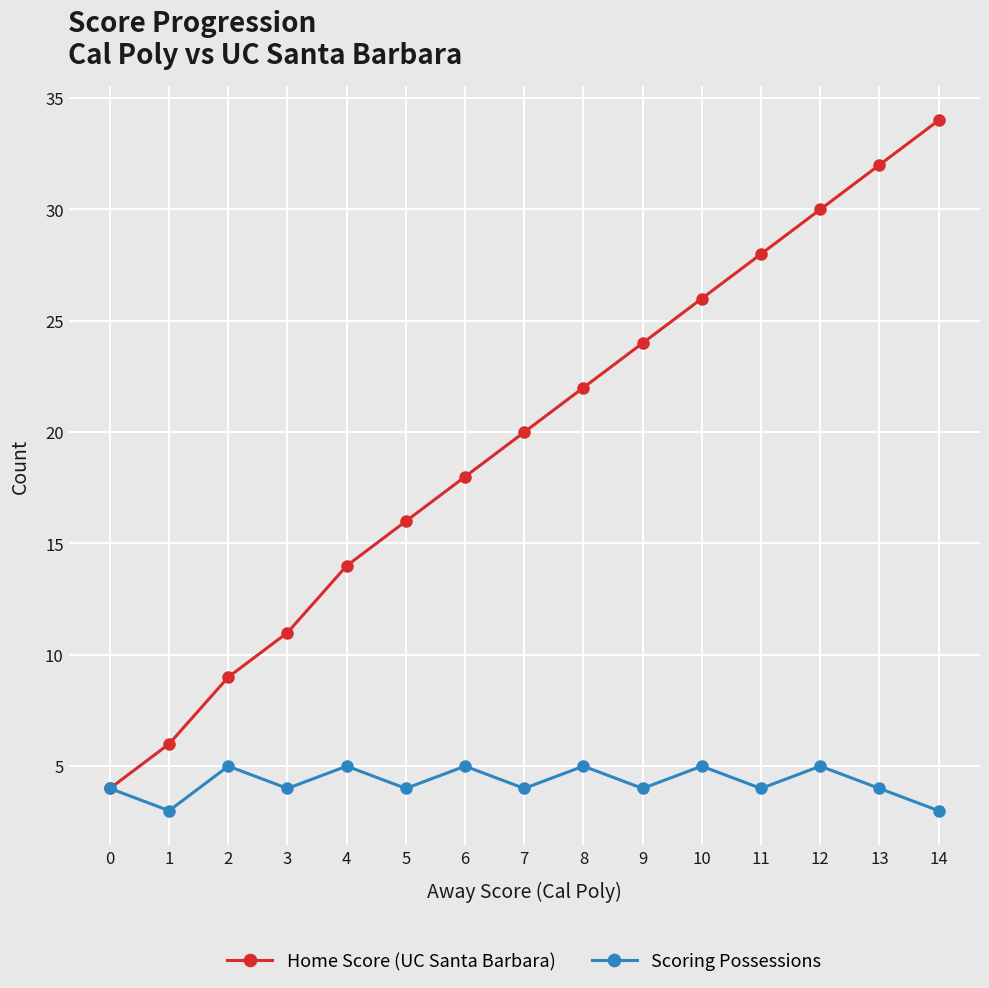

Is this an area chart (filled region under the line)?

No